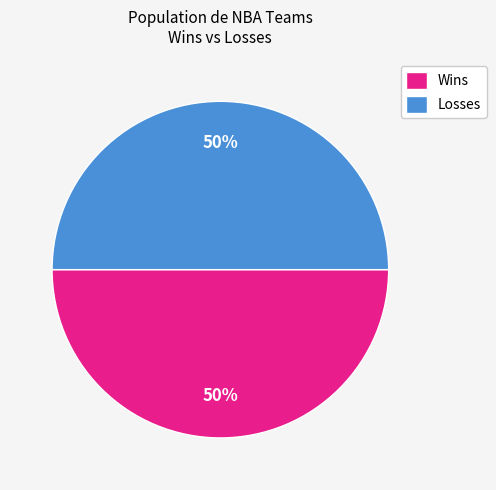

Do Wins and Losses together represent more than half of the pie?

Yes